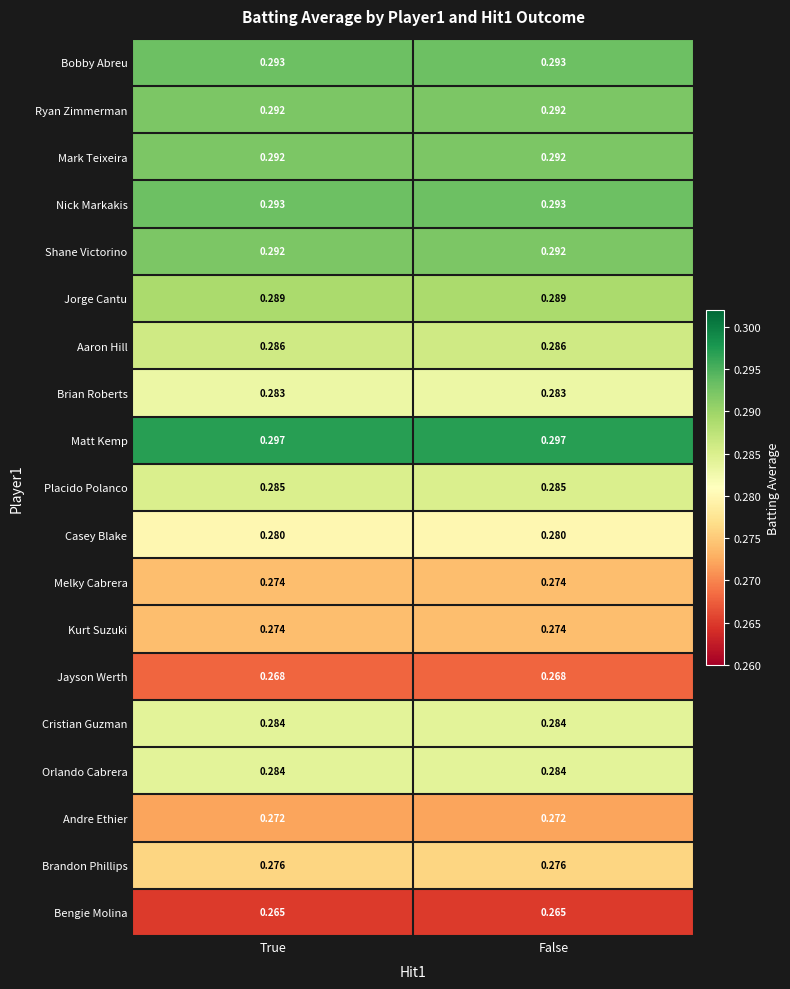

Is the value of Placido Polanco at True greater than the value of Andre Ethier at True?

Yes